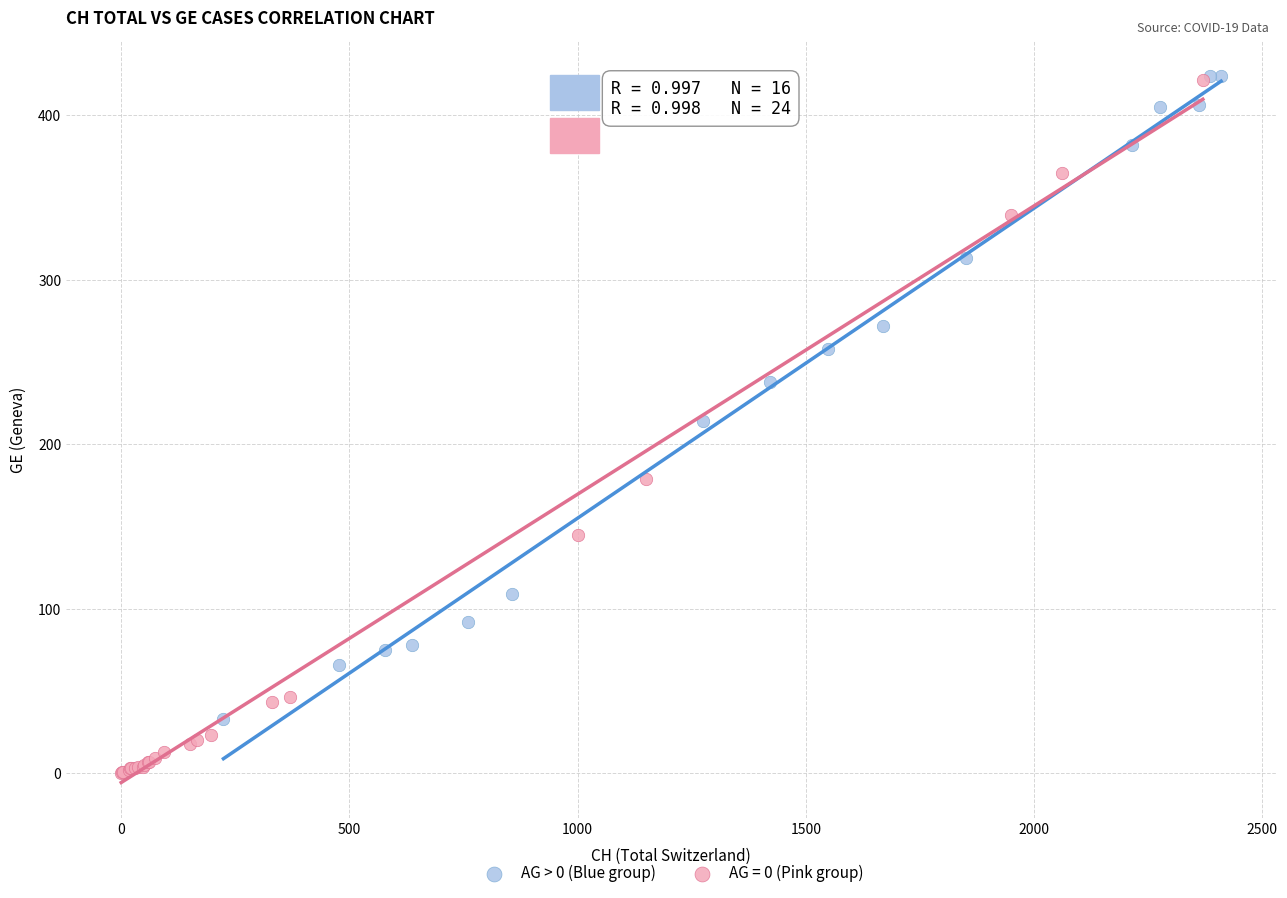

Which series has the largest Y range (max minus min)?

AG = 0 (Pink group)